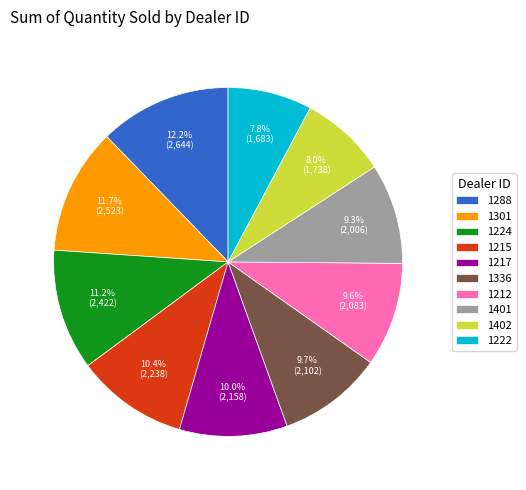

To the nearest percent, what is the combined percentage of 1402 and 1224?

19%